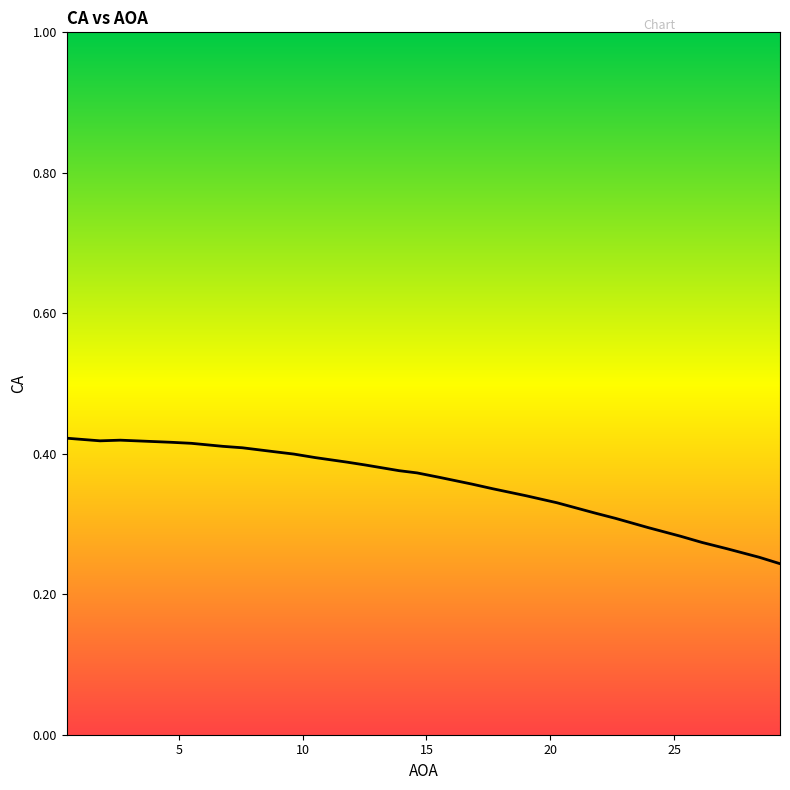

Is this an area chart (filled region under the line)?

No